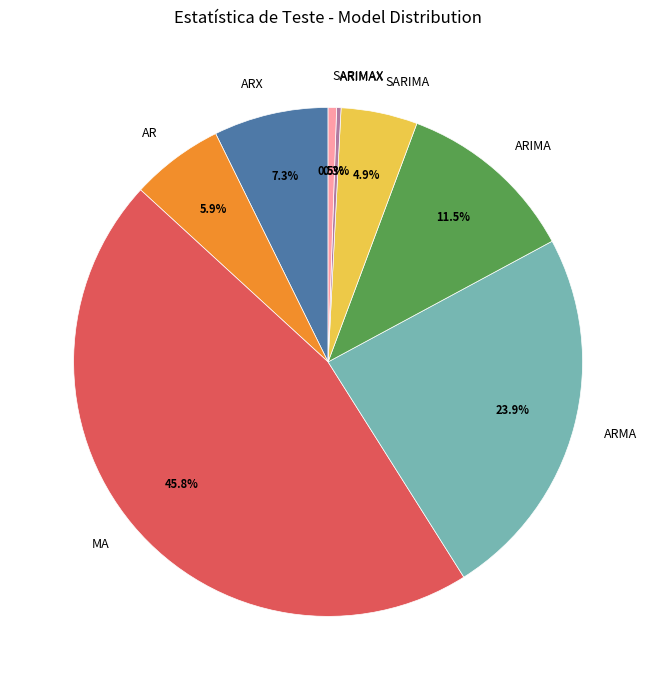

Do ARIMAX and SARIMAX together represent more than half of the pie?

No